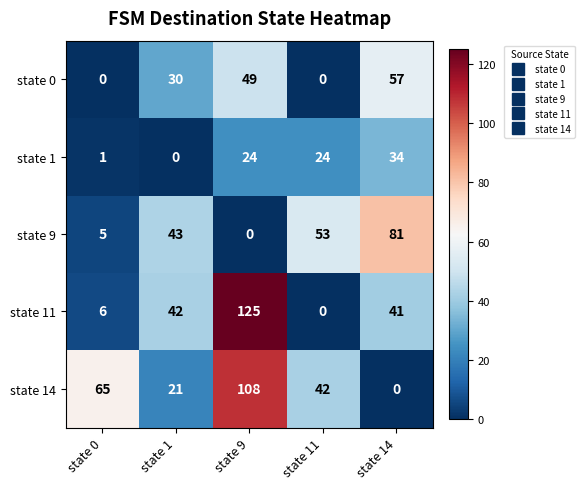

Which series has the widest spread of values?

state 11